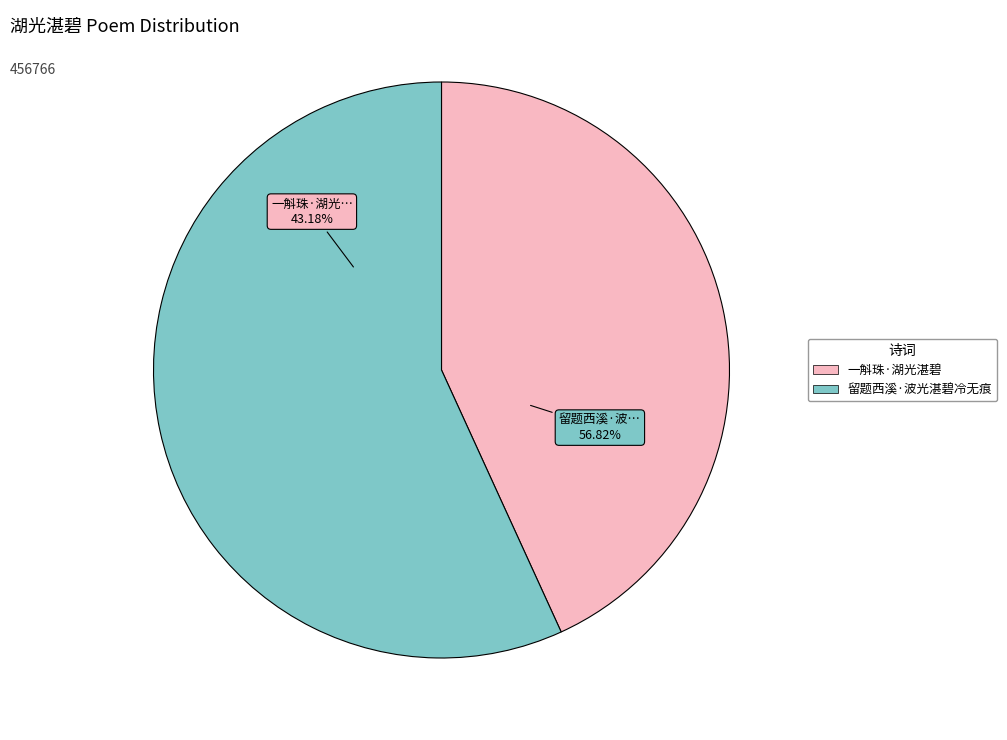

To the nearest percent, what portion does 一斛珠·湖光湛碧 represent?

43%